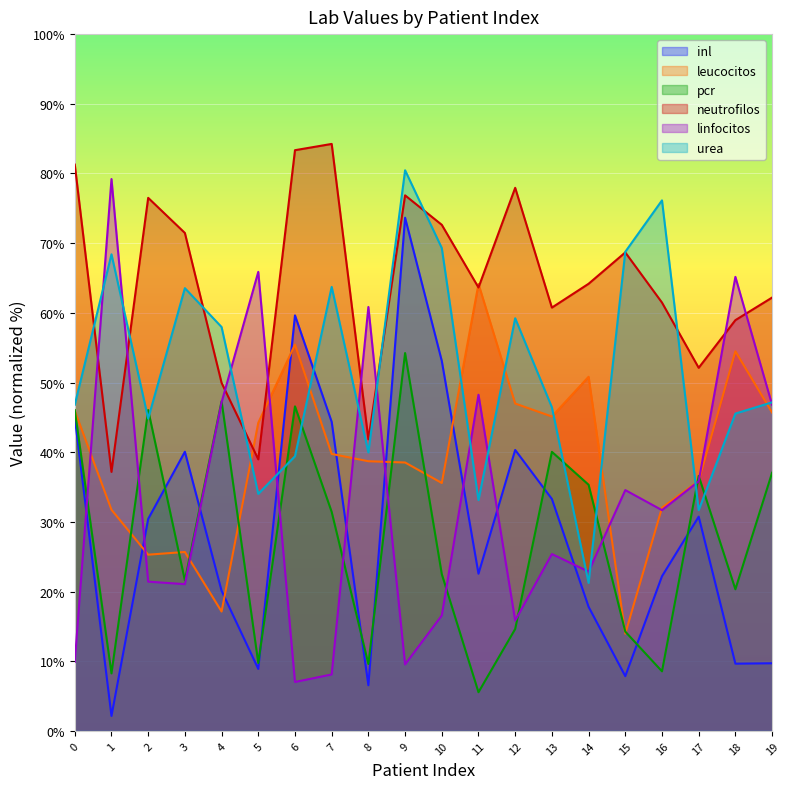

At which label does leucocitos reach its minimum?

15